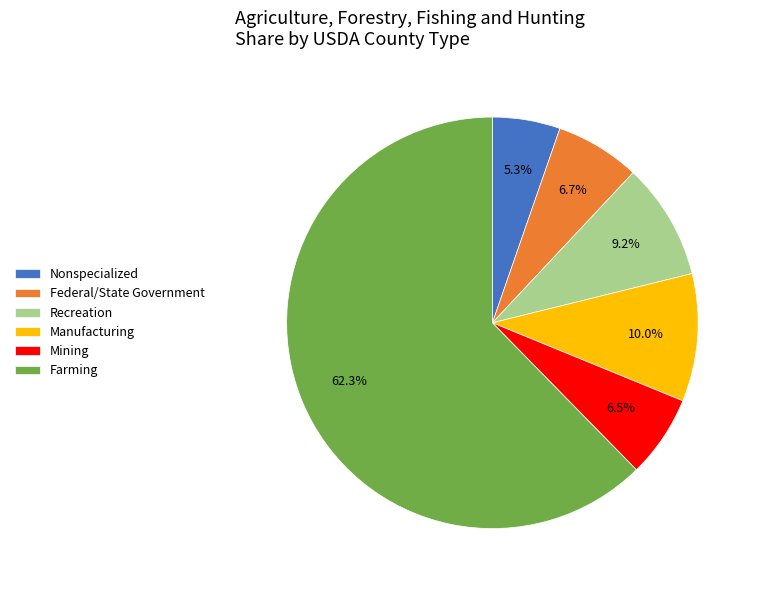

To the nearest percent, what percentage of the pie is Nonspecialized?

5%